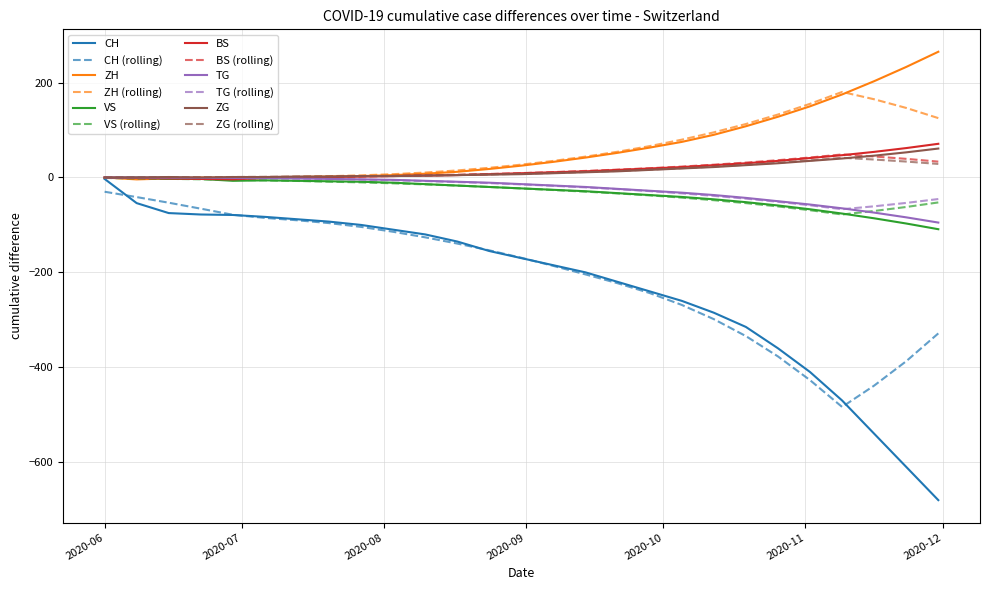

What is the greatest value displayed?

265.0